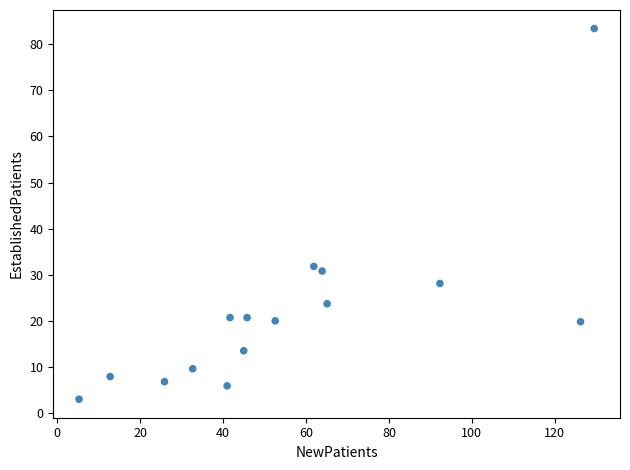

What Y value in the scatter plot is closest to 43?

31.8